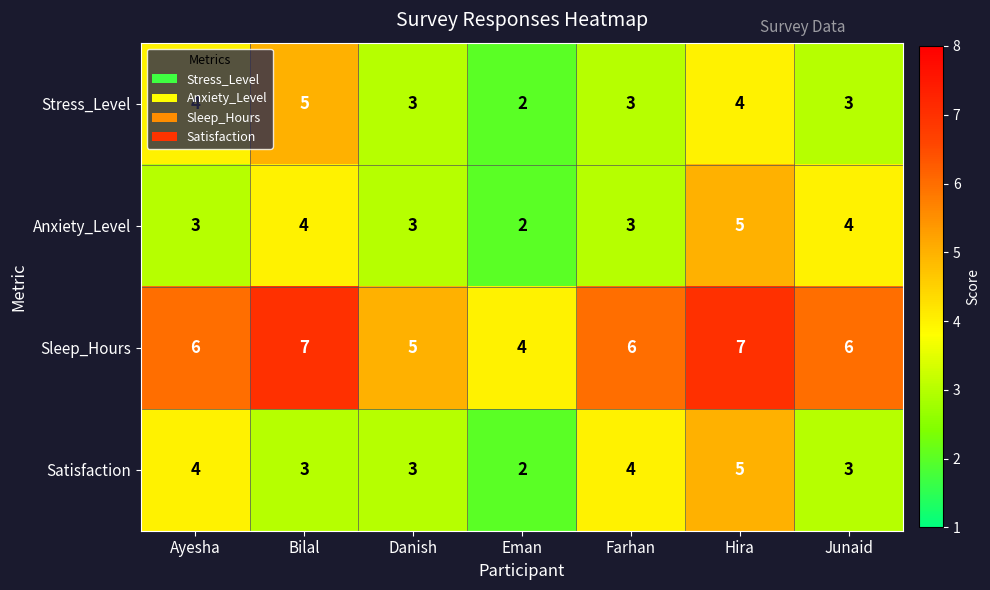

Count the Satisfaction values in the range 3 to 4.

5